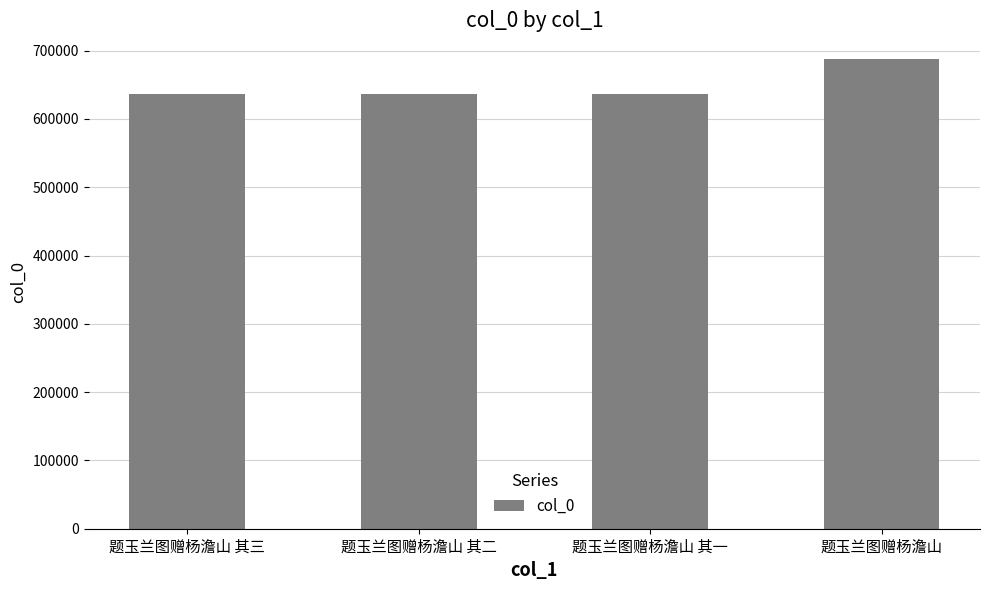

Approximately how many times larger is the value at 题玉兰图赠杨澹山 compared to 题玉兰图赠杨澹山 其三?

1.1